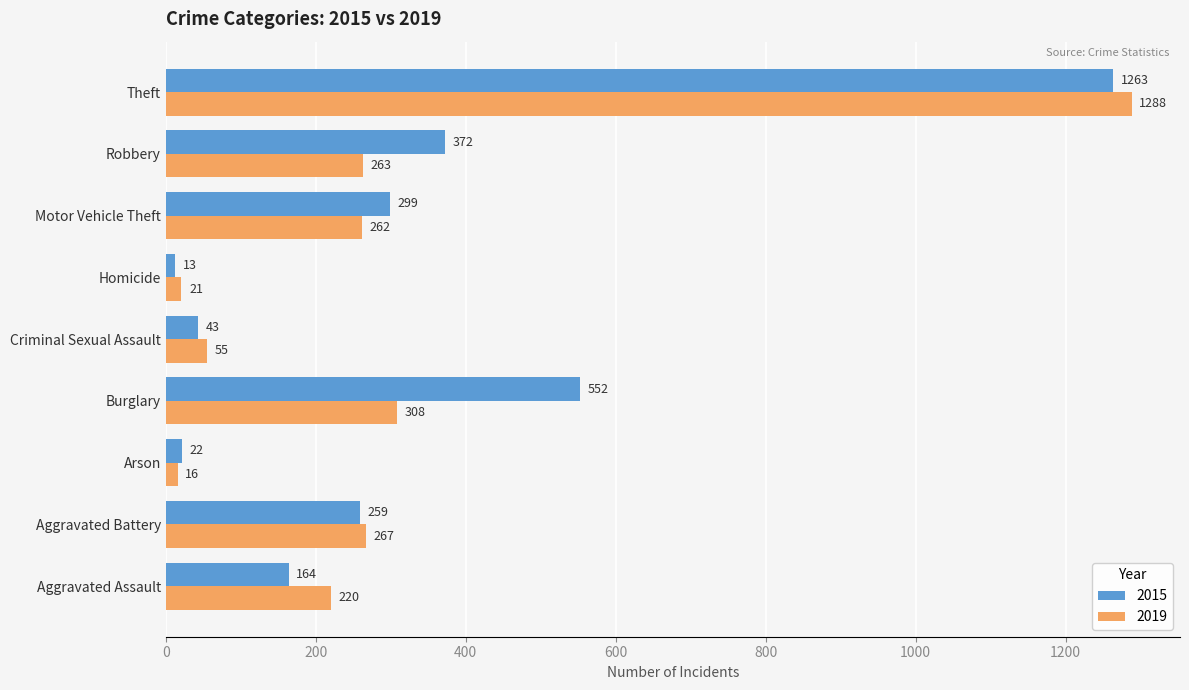

The value of 2019 at Aggravated Assault is 372. True or false?

False